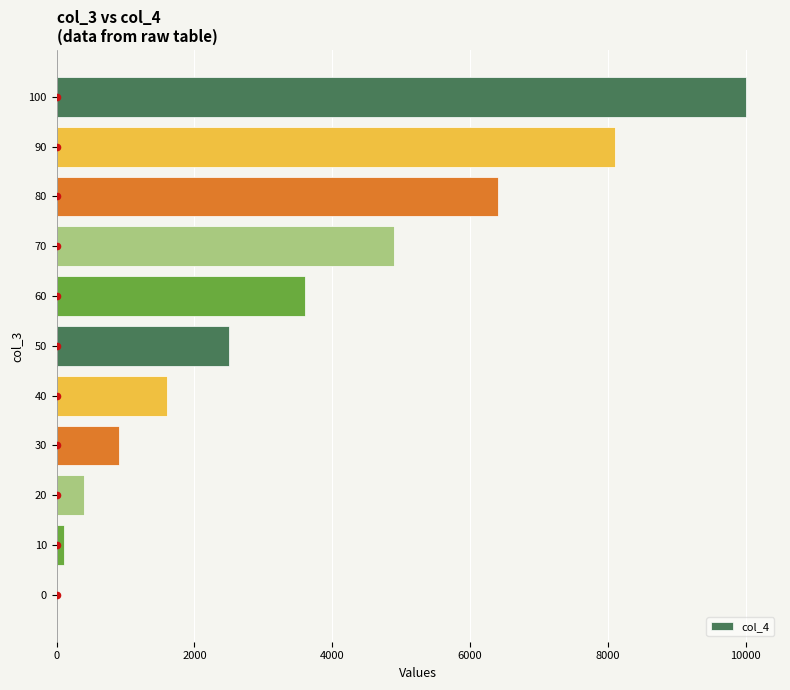

The value of col_4 at 60 is 5896. True or false?

False